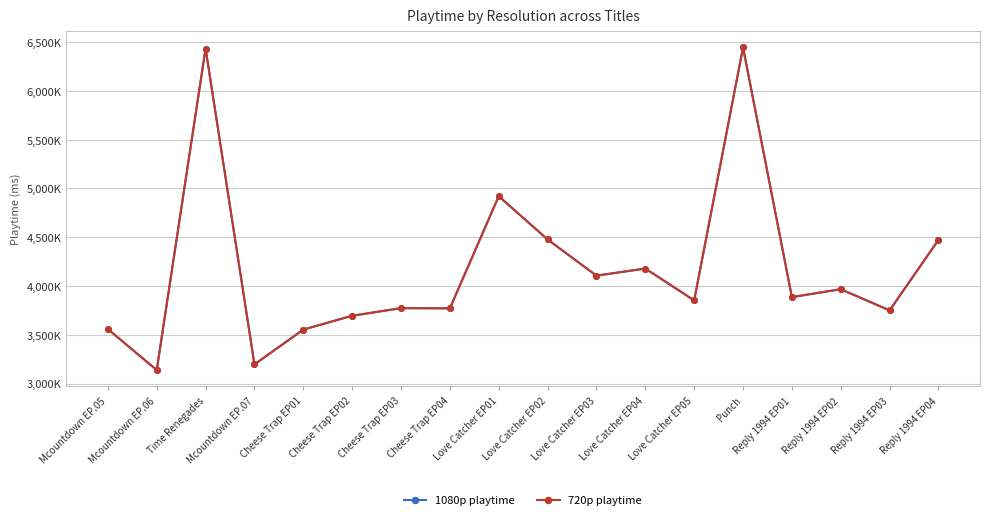

Reading left to right, list all the values displayed in this chart.

1080p playtime: Mcountdown EP.05=3558000	Mcountdown EP.06=3138000	Time Renegades=6435000	Mcountdown EP.07=3196000	Cheese Trap EP01=3553000	Cheese Trap EP02=3695000	Cheese Trap EP03=3773000	Cheese Trap EP04=3771000	Love Catcher EP01=4921000	Love Catcher EP02=4477000	Love Catcher EP03=4106000	Love Catcher EP04=4179000	Love Catcher EP05=3852000	Punch=6446000	Reply 1994 EP01=3886000	Reply 1994 EP02=3967000	Reply 1994 EP03=3750000	Reply 1994 EP04=4473000
720p playtime: Mcountdown EP.05=3558000	Mcountdown EP.06=3138000	Time Renegades=6435000	Mcountdown EP.07=3196000	Cheese Trap EP01=3553000	Cheese Trap EP02=3695000	Cheese Trap EP03=3773000	Cheese Trap EP04=3771000	Love Catcher EP01=4921000	Love Catcher EP02=4477000	Love Catcher EP03=4106000	Love Catcher EP04=4179000	Love Catcher EP05=3852000	Punch=6446000	Reply 1994 EP01=3886000	Reply 1994 EP02=3967000	Reply 1994 EP03=3750000	Reply 1994 EP04=4473000